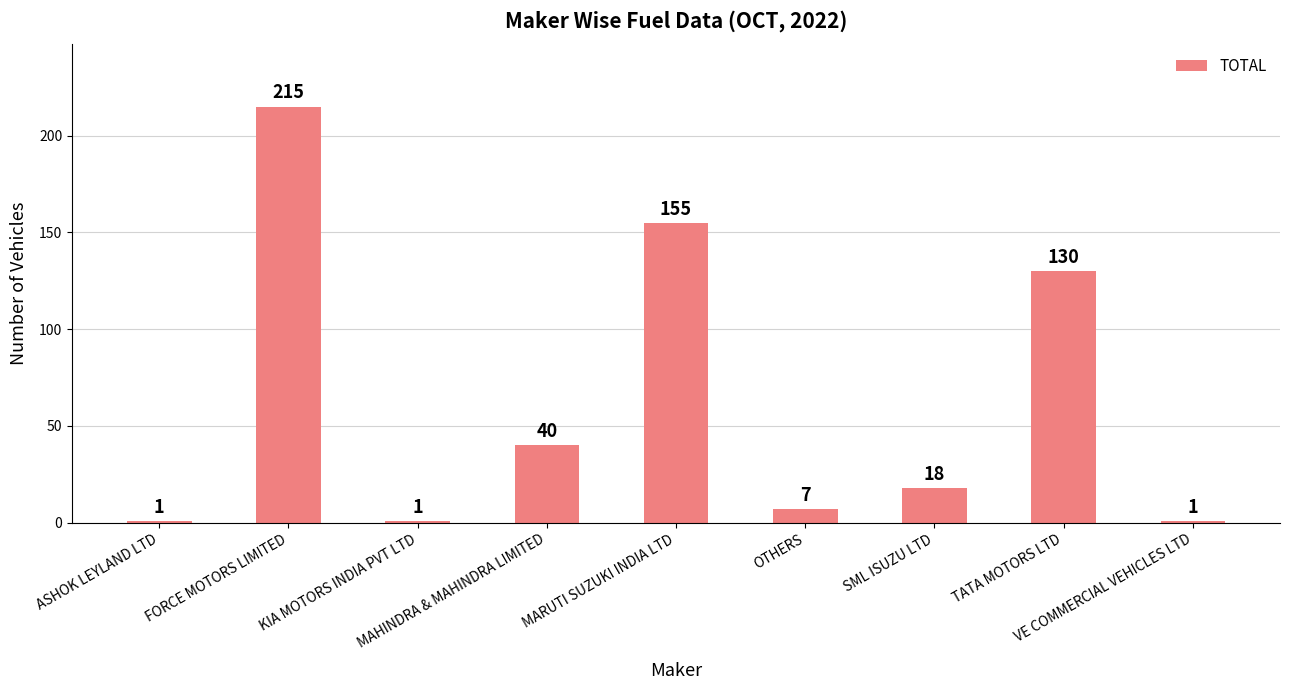

Between MAHINDRA & MAHINDRA LIMITED and OTHERS, which is larger?

MAHINDRA & MAHINDRA LIMITED